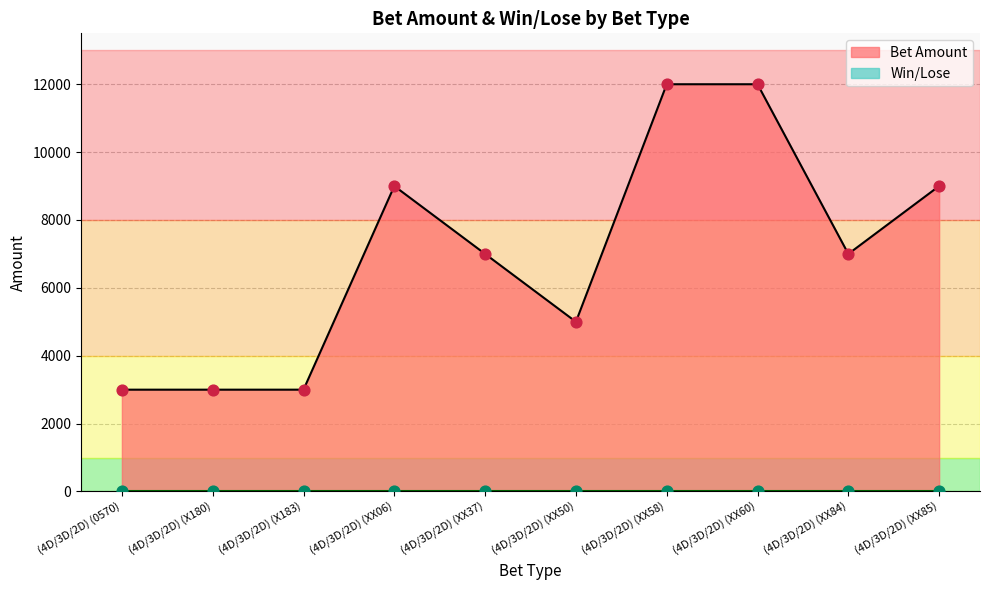

Between (4D/3D/2D) (X183) and (4D/3D/2D) (XX37), which is larger?

(4D/3D/2D) (XX37)